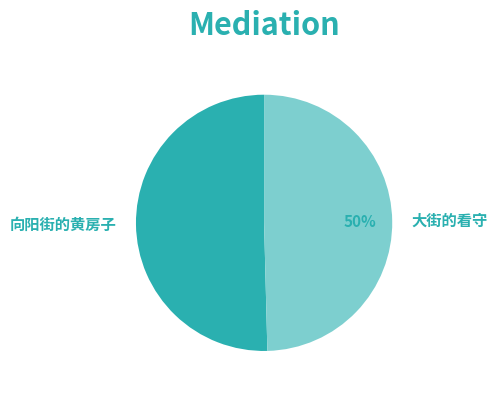

Is it true that 向阳街的黄房子 is 44% of the pie?

False